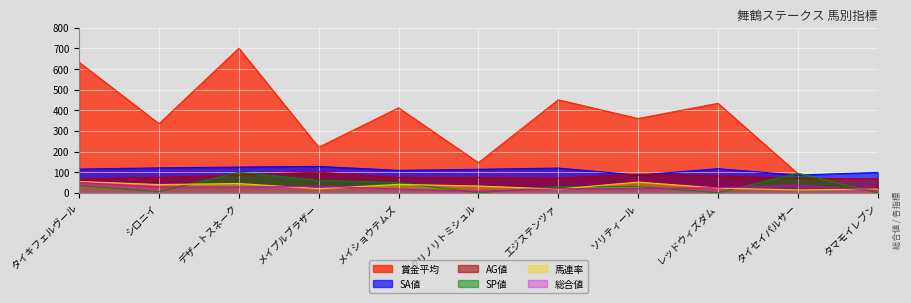

Is the value of AG値 at メイプルブラザー greater than the value of SA値 at タマモイレブン?

Yes